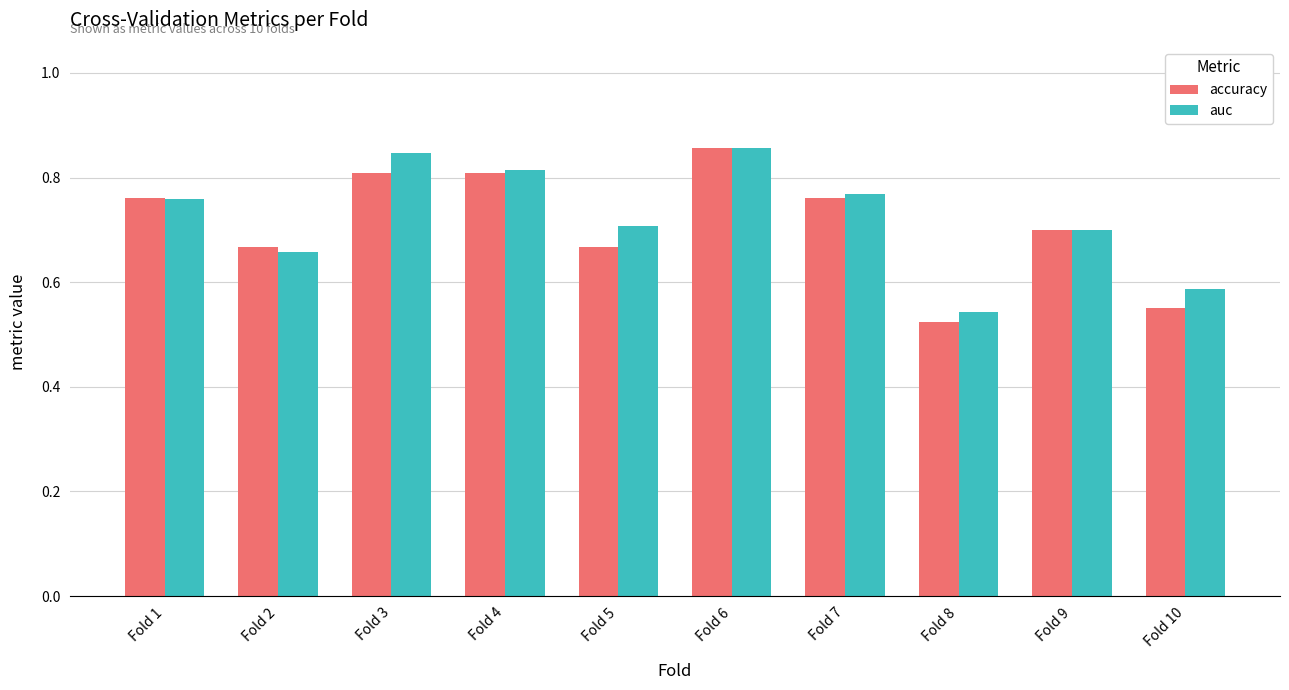

Is the value of accuracy at Fold 8 greater than the value of auc at Fold 1?

No